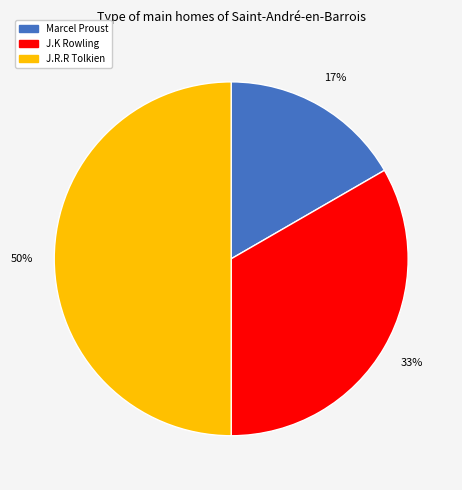

Which category has the biggest portion of the pie?

J.R.R Tolkien